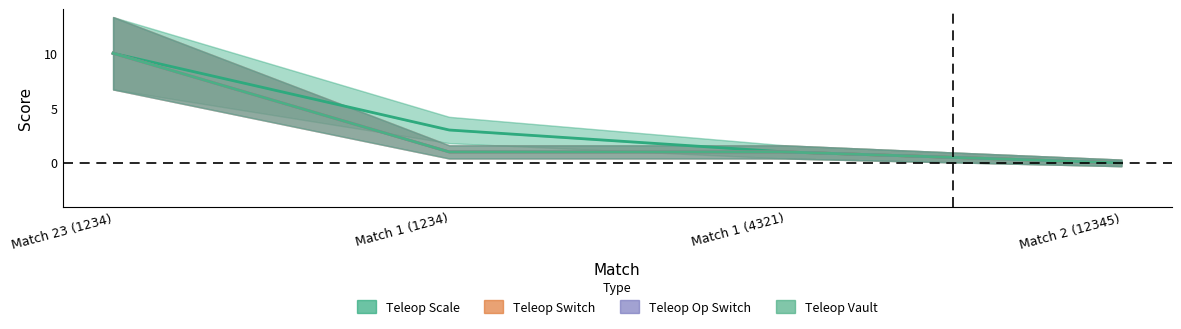

What position from the right is Match 1 (4321)?

2